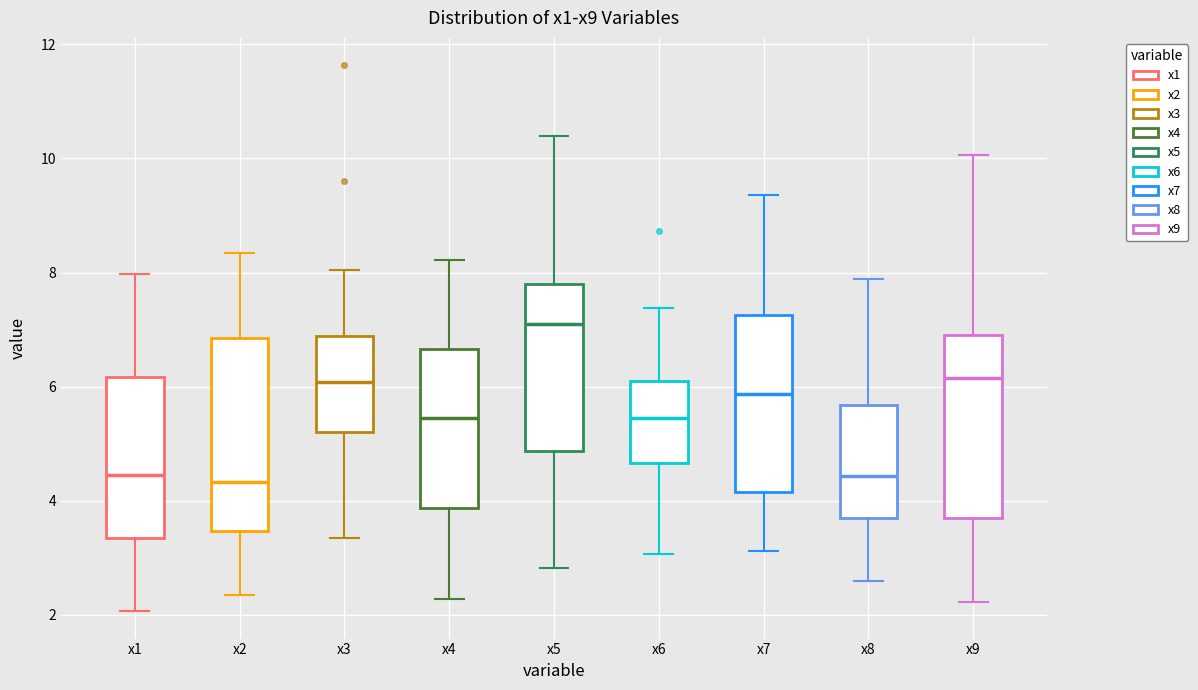

Where is the upper edge of the box for x3 on the y-axis? The values are not printed on the chart, so give them approximately, as read against the axis.

6.8